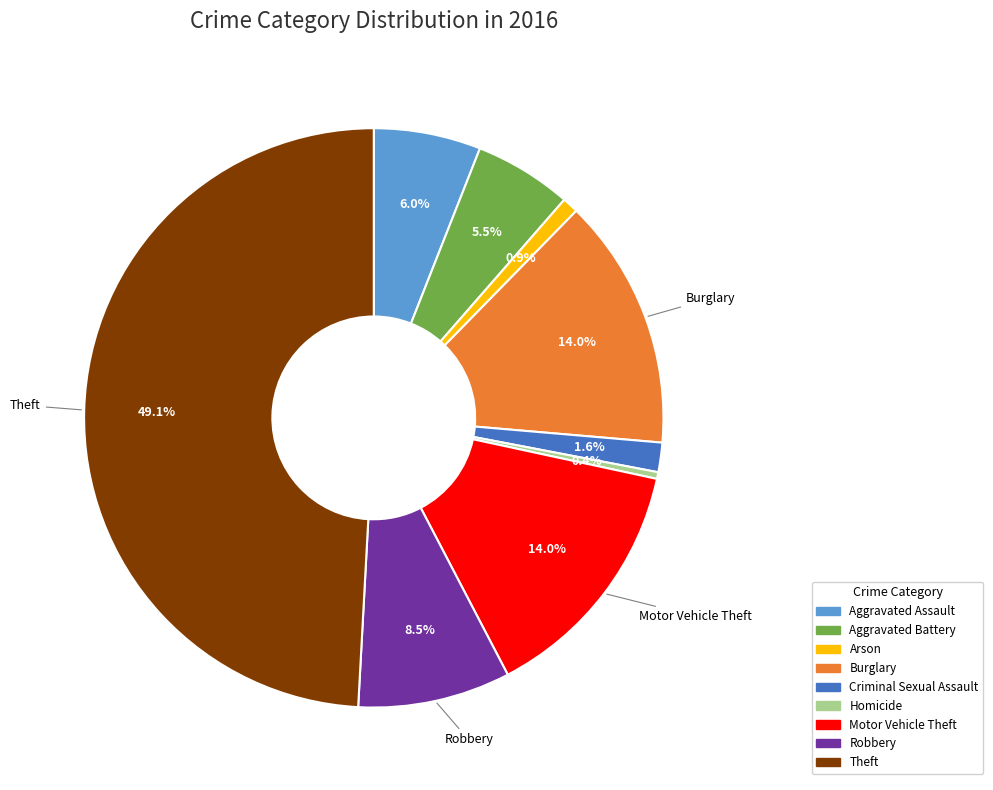

The Arson slice represents 6% of the pie. True or false?

False